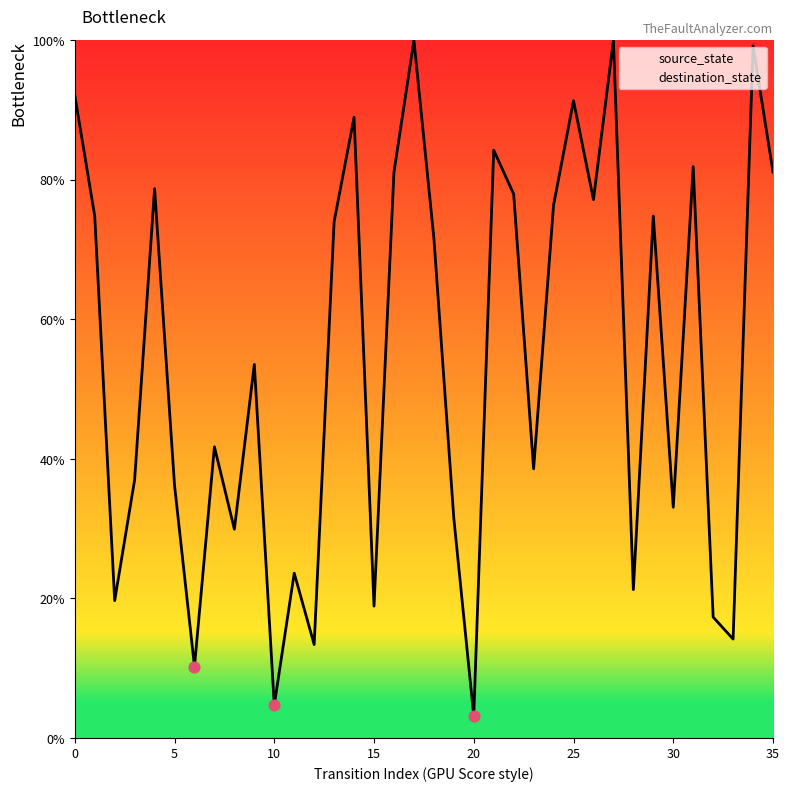

Between 17 and 29, which is larger?

17